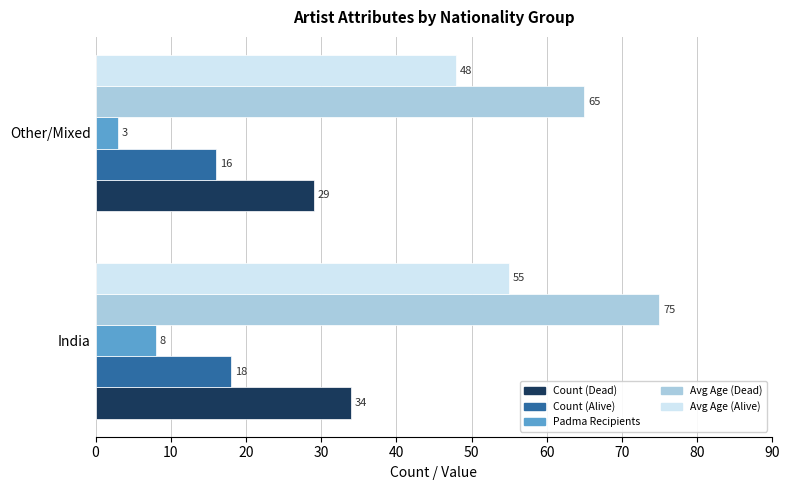

List the series in order of their peak value, lowest first.

Padma Recipients, Count (Alive), Count (Dead), Avg Age (Alive), Avg Age (Dead)